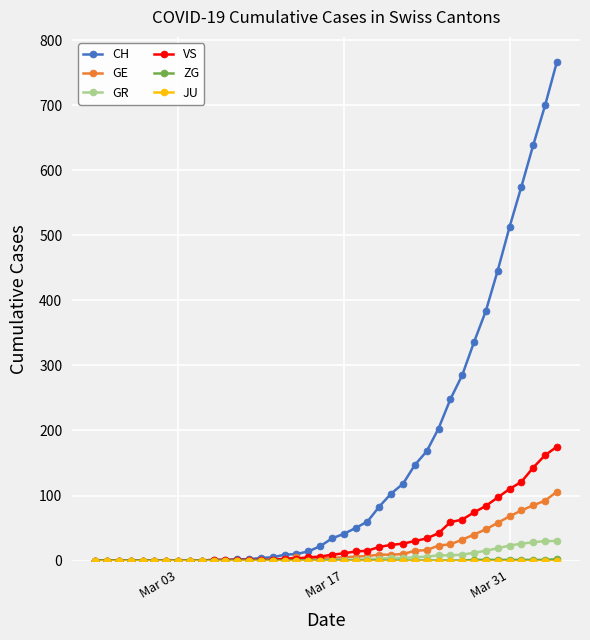

What is the maximum value for GE?

106